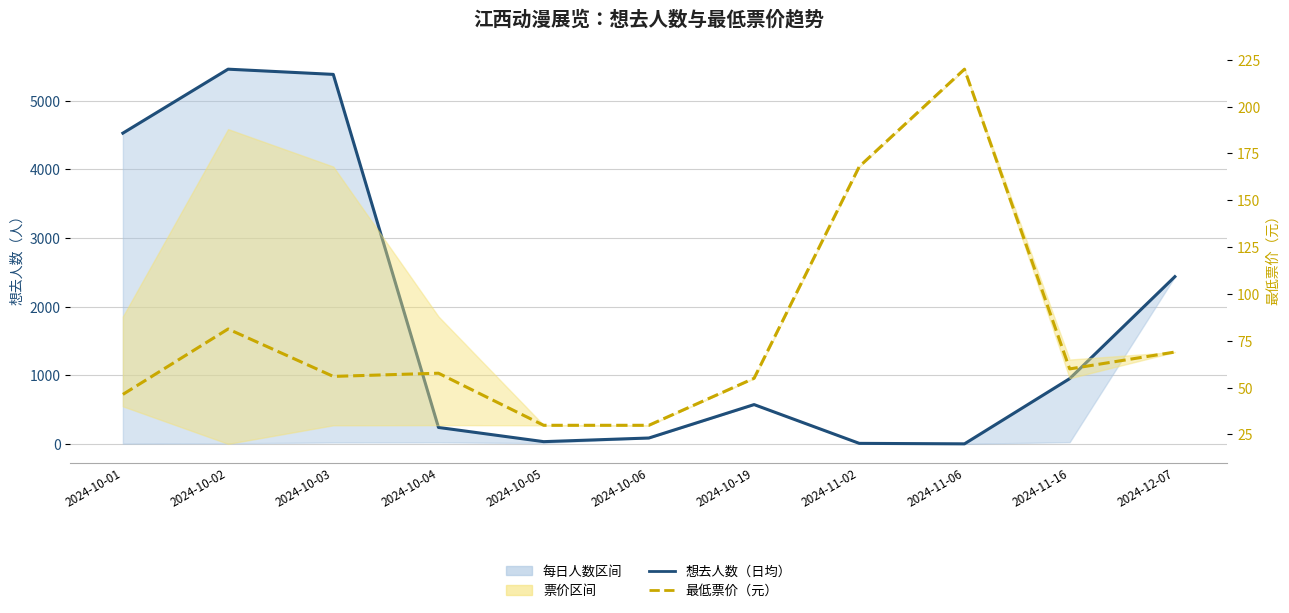

Reading left to right, extract all data points from this chart.

想去人数（日均）: 2024-10-01=4528.0	2024-10-02=5460.0	2024-10-03=5384.0	2024-10-04=240.0	2024-10-05=33.0	2024-10-06=86.0	2024-10-19=573.0	2024-11-02=8.0	2024-11-06=1.0	2024-11-16=951.0	2024-12-07=2437.0
最低票价（元）: 2024-10-01=46.4	2024-10-02=81.3	2024-10-03=56.0	2024-10-04=57.7	2024-10-05=29.9	2024-10-06=29.9	2024-10-19=55.0	2024-11-02=168.0	2024-11-06=220.0	2024-11-16=60.0	2024-12-07=69.0